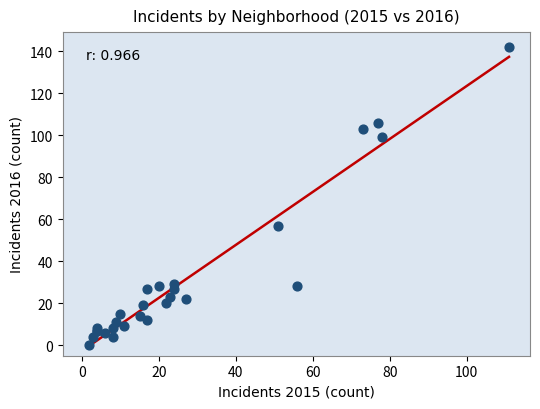

What Y value in the scatter plot is closest to 71?

57